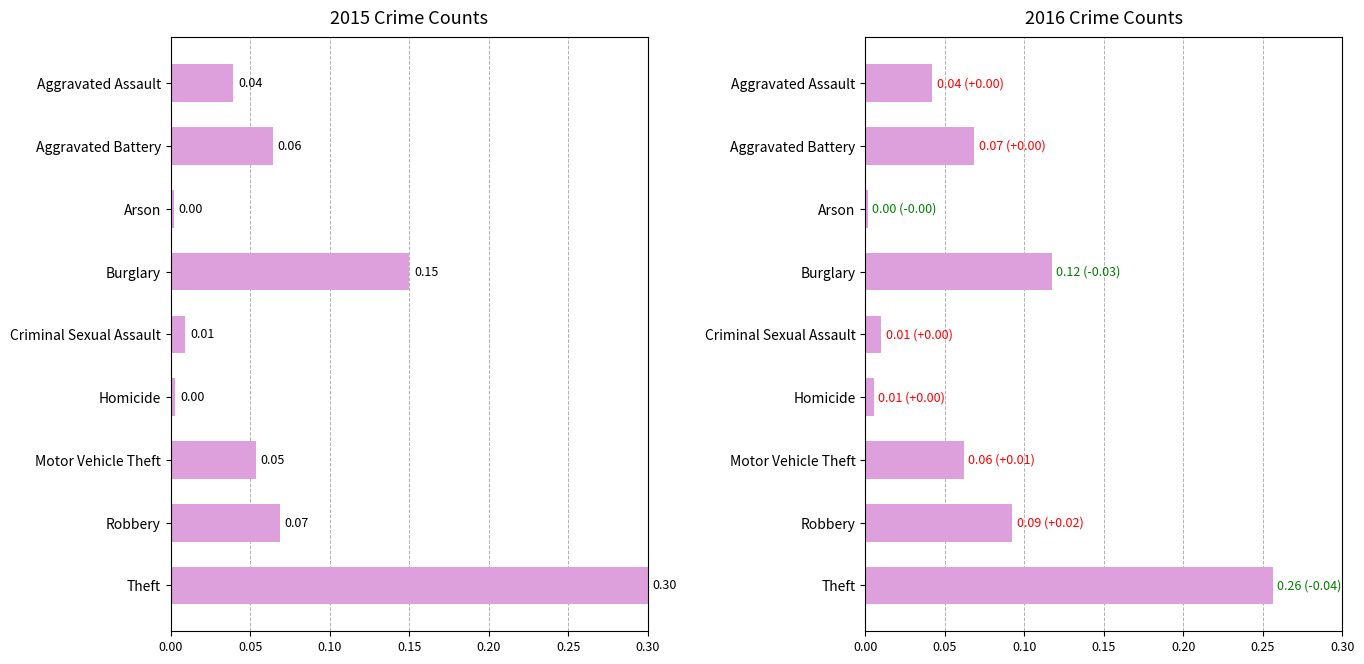

What are all the series names shown in the legend?

2015, 2016